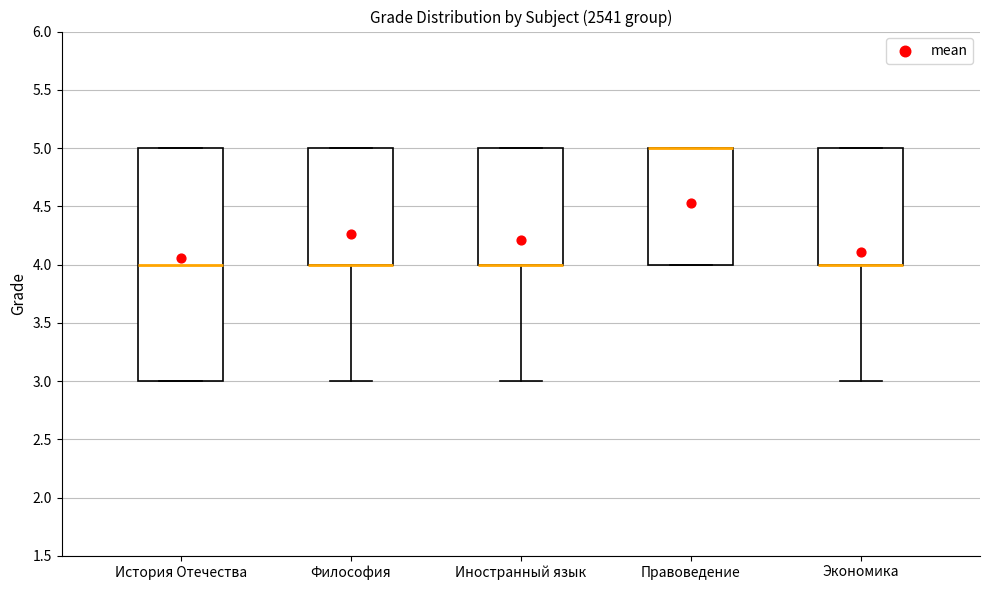

Where does the lower whisker of the box for Экономика end on the y-axis? The values are not printed on the chart, so give them approximately, as read against the axis.

3